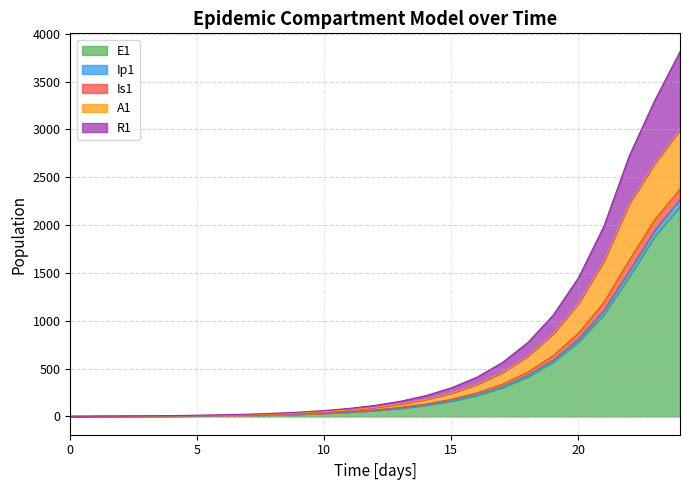

What is the maximum value for E1?

2194.7